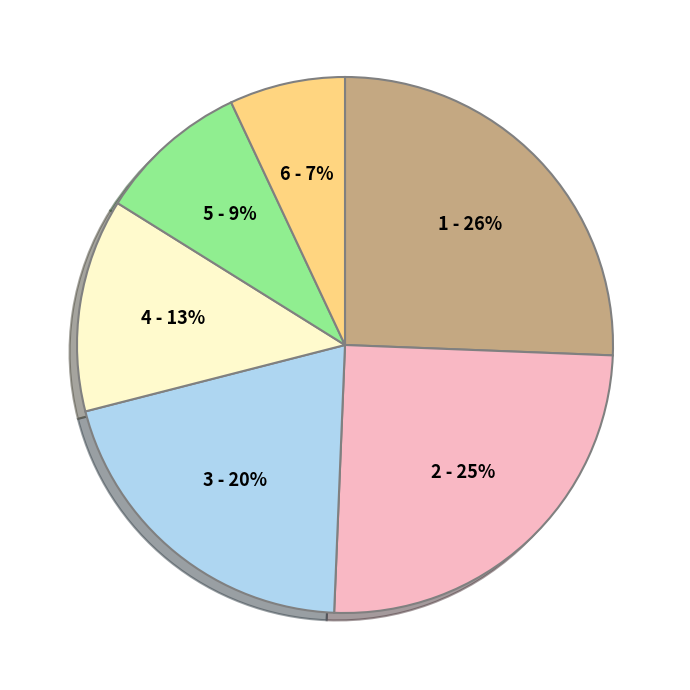

To the nearest percent, what is the average slice percentage?

17%